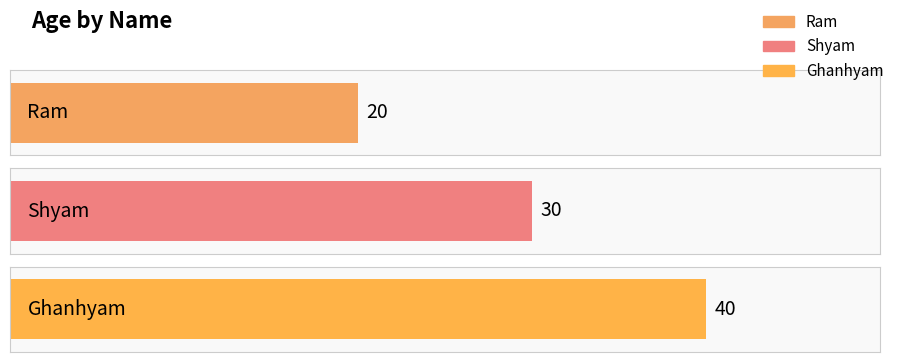

What is the greatest value displayed?

40